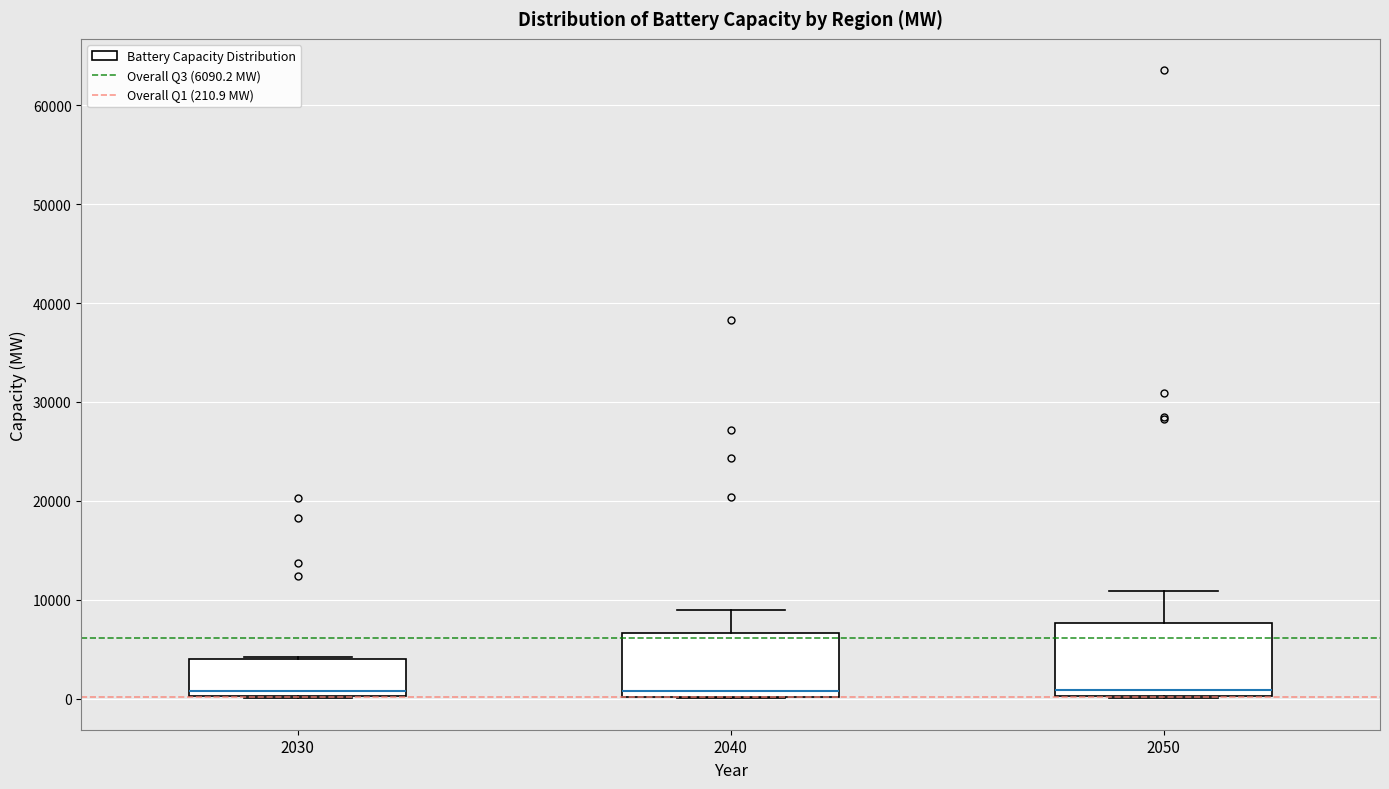

Where does the median line of the box at x = 2030 sit on the y-axis? The values are not printed on the chart, so give them approximately, as read against the axis.

1000